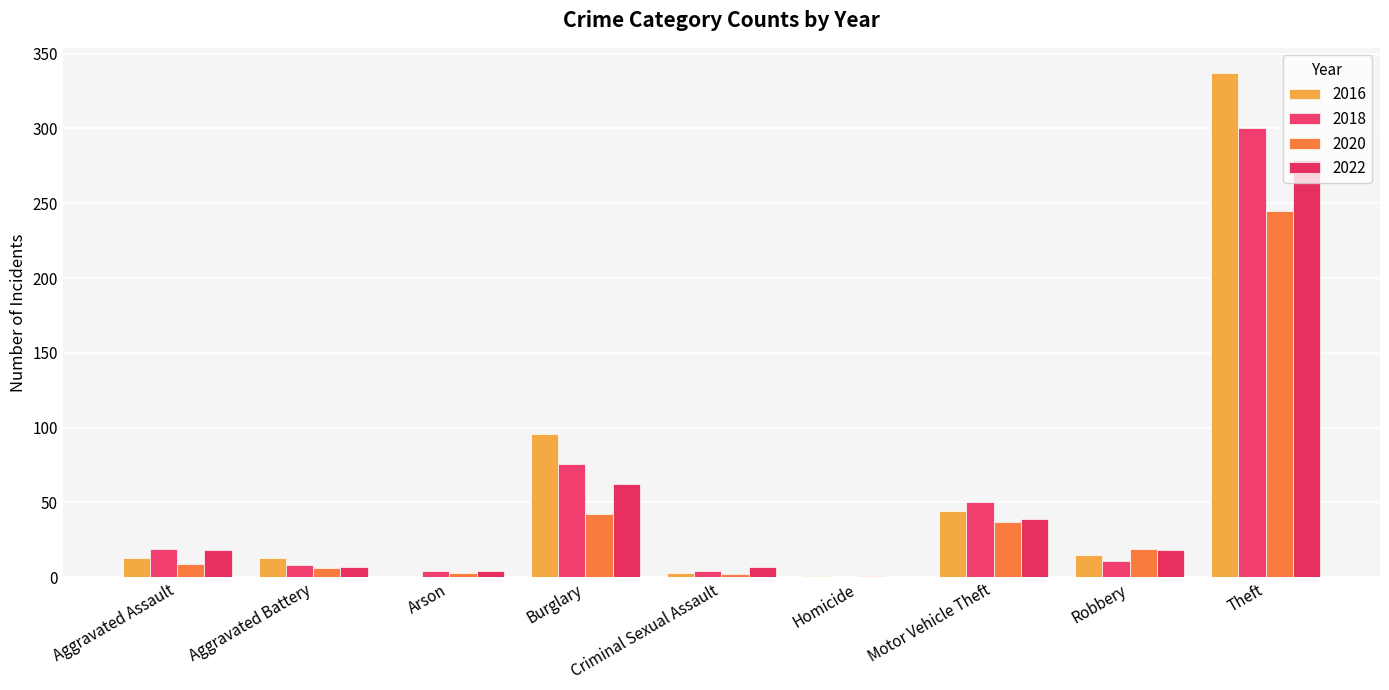

Are the bars grouped side by side (vs. stacked)?

Yes